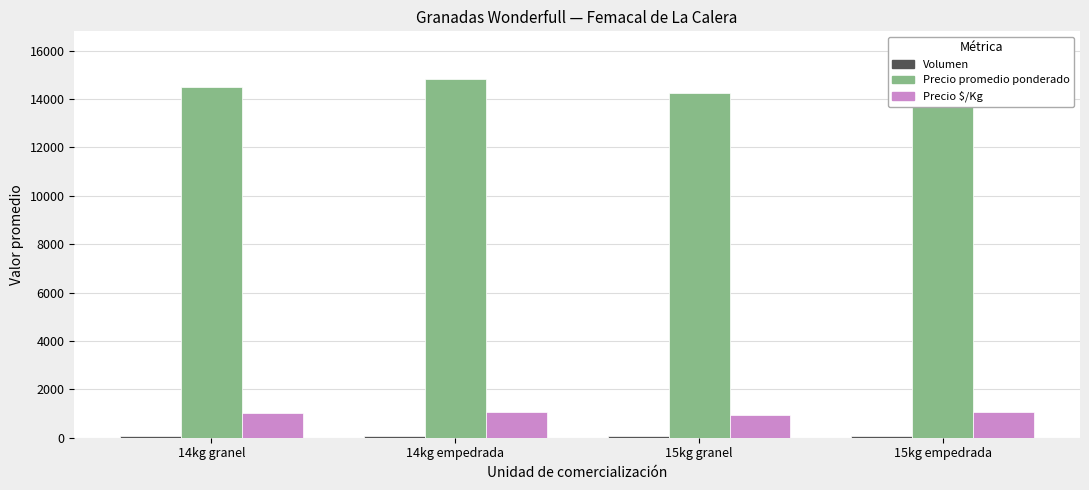

What is the difference between the Precio promedio ponderado values at 15kg granel and 15kg empedrada?

1750.0